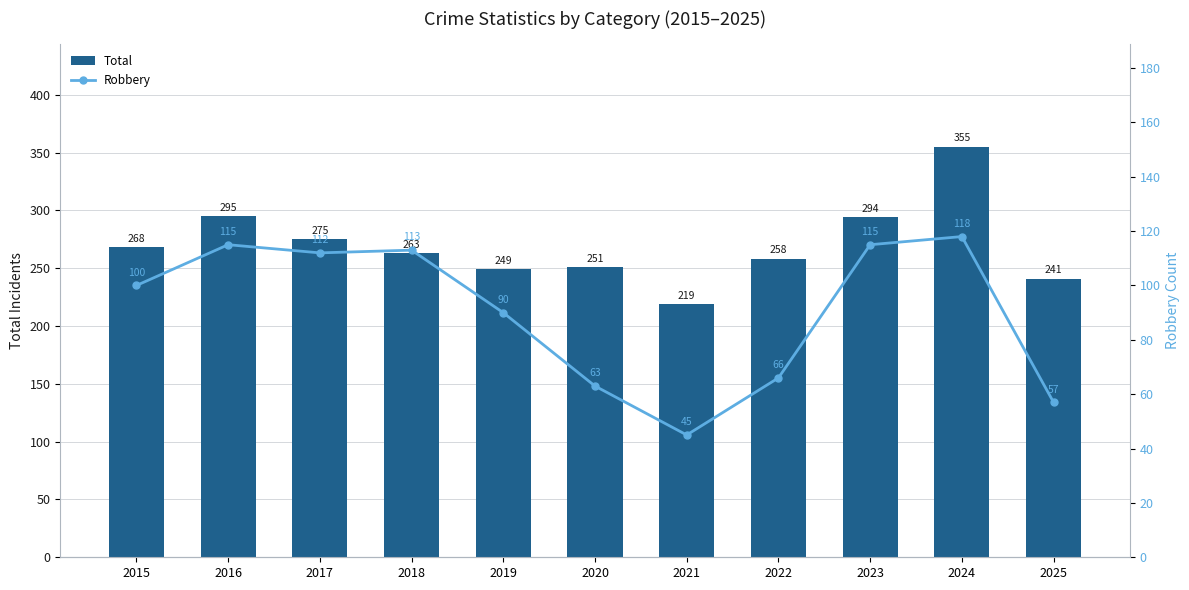

Between 2023 and 2024, which is larger?

2024